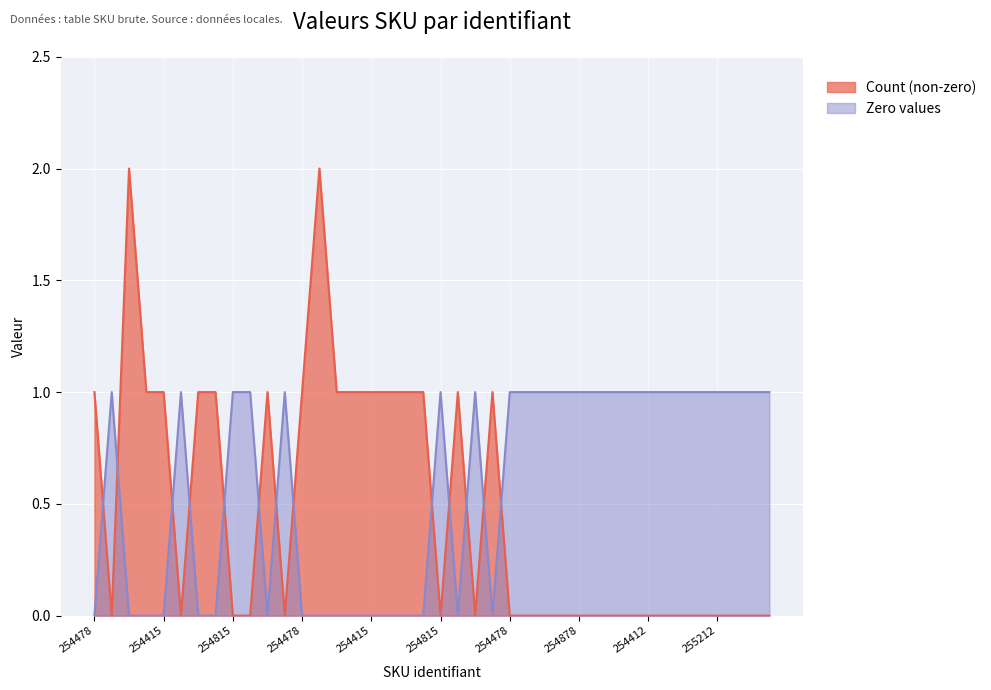

In Count (non-zero), how many points are lower than both neighbors (excluding endpoints)?

5